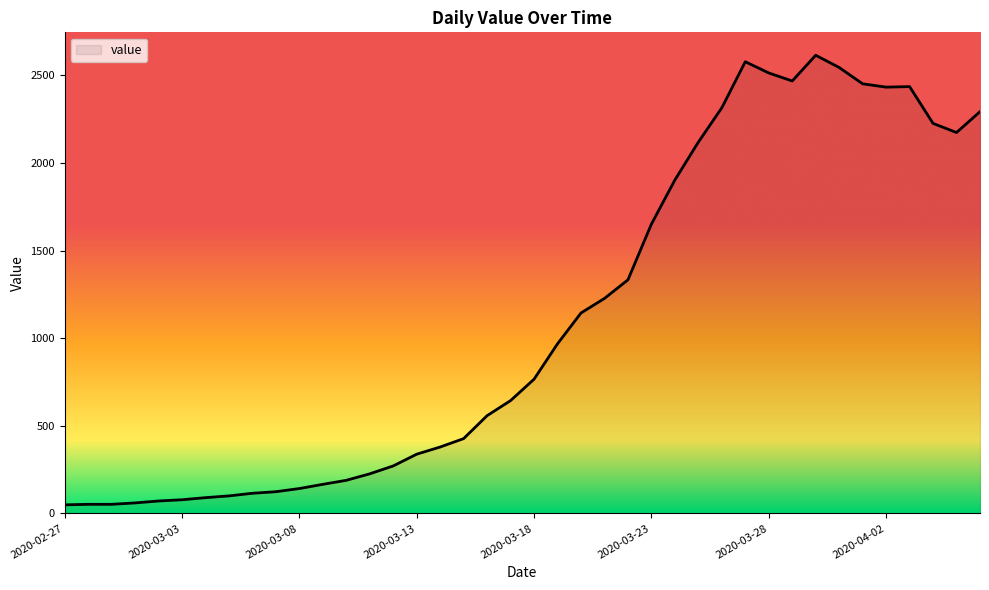

What is the average value?

1107